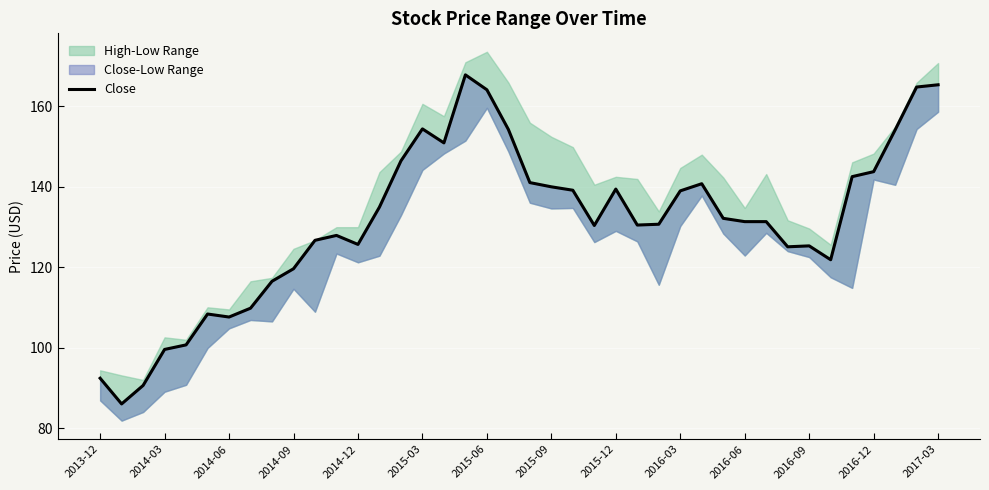

What is the change in value from 14 to 31?

-15.1